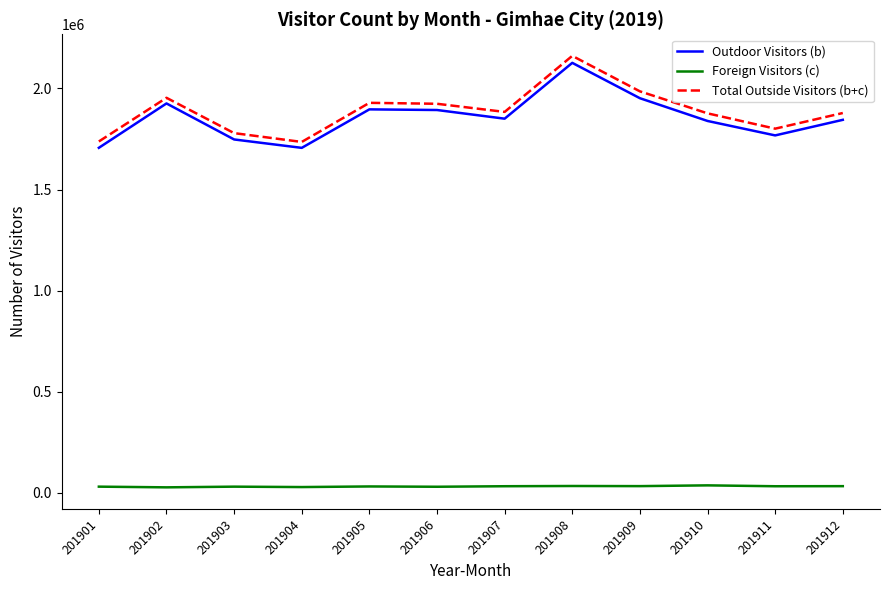

The Outdoor Visitors (b) series shows 2617437 at 201910. True or false?

False